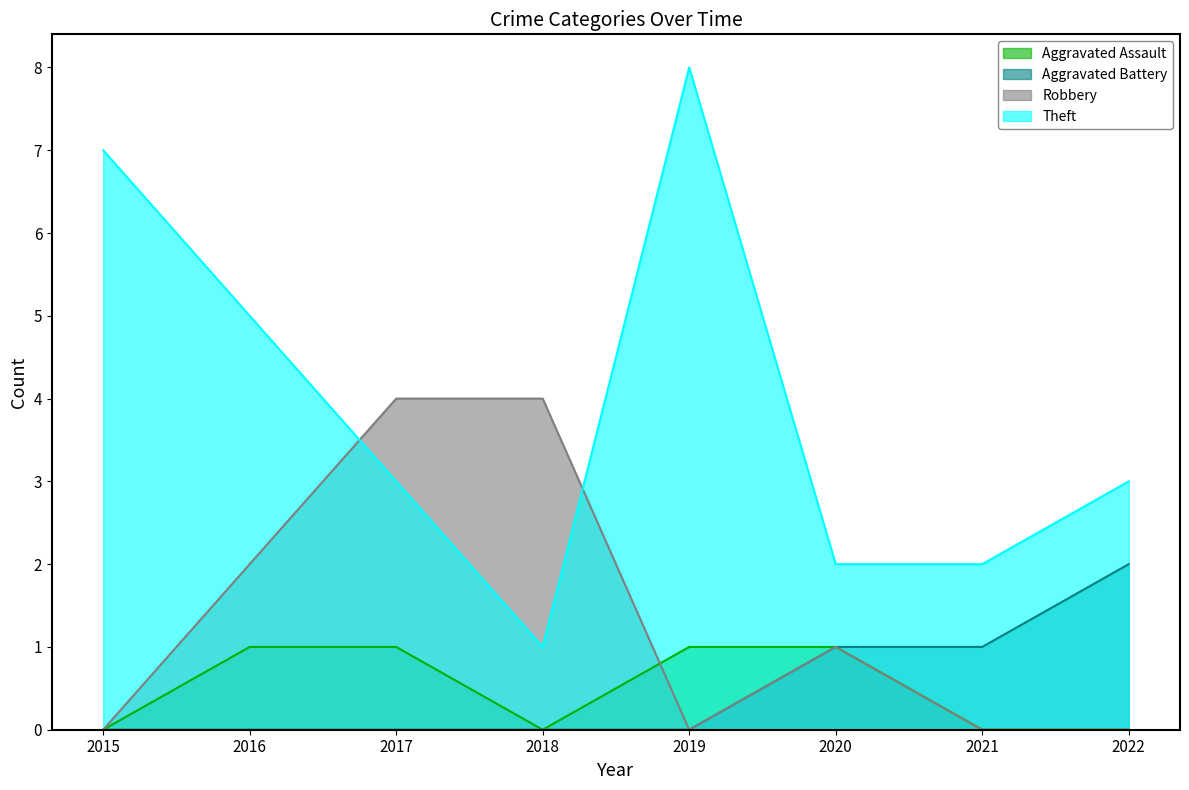

At how many categories does at least one series exceed 1?

8